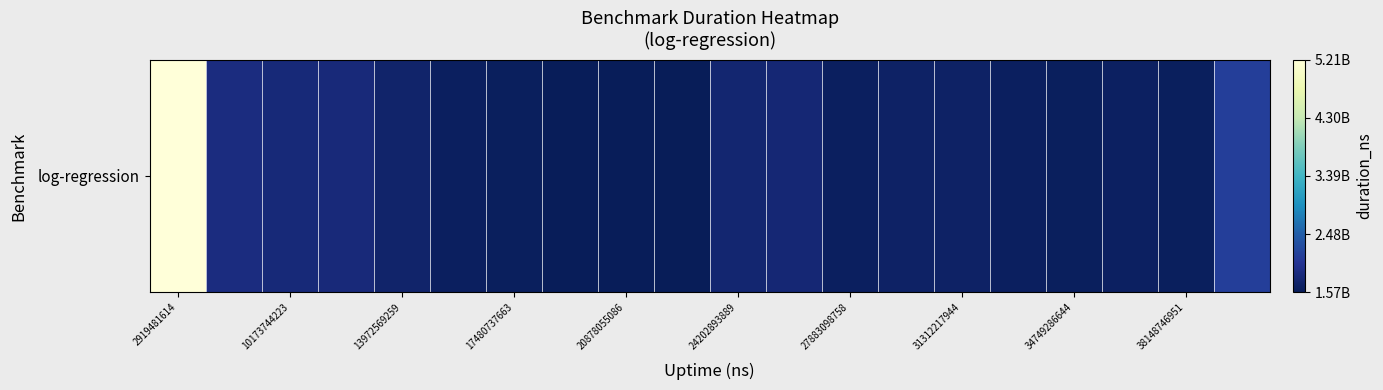

Is it true that the value at 38148746951 is 744454138?

False